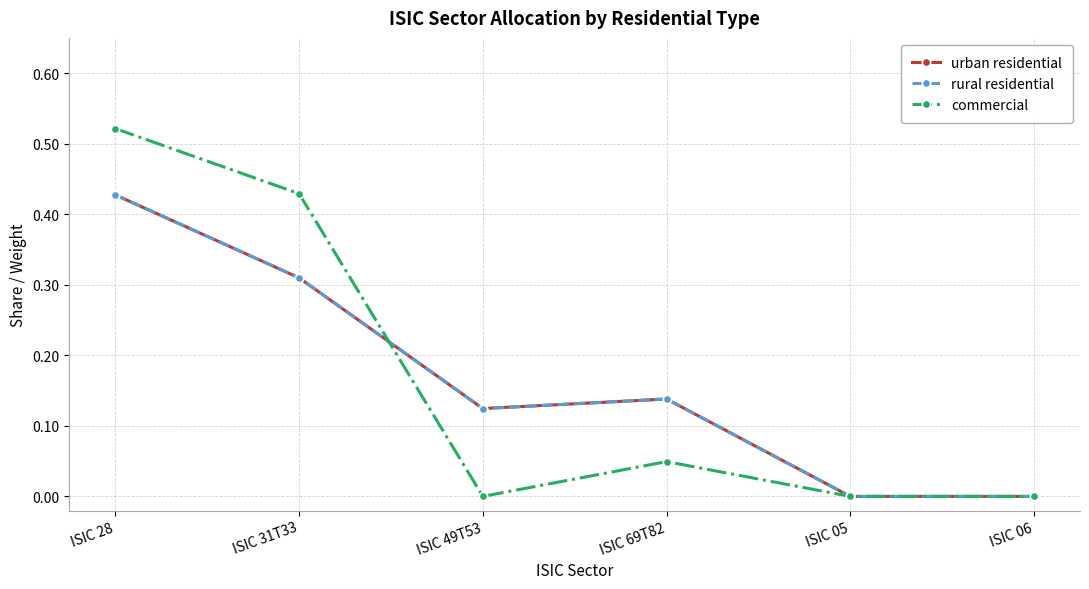

Reading left to right, transcribe all the data shown in this chart.

urban residential: ISIC 28=0.4	ISIC 31T33=0.3	ISIC 49T53=0.1	ISIC 69T82=0.1	ISIC 05=0.0	ISIC 06=0.0
rural residential: ISIC 28=0.4	ISIC 31T33=0.3	ISIC 49T53=0.1	ISIC 69T82=0.1	ISIC 05=0.0	ISIC 06=0.0
commercial: ISIC 28=0.5	ISIC 31T33=0.4	ISIC 49T53=0.0	ISIC 69T82=0.0	ISIC 05=0.0	ISIC 06=0.0